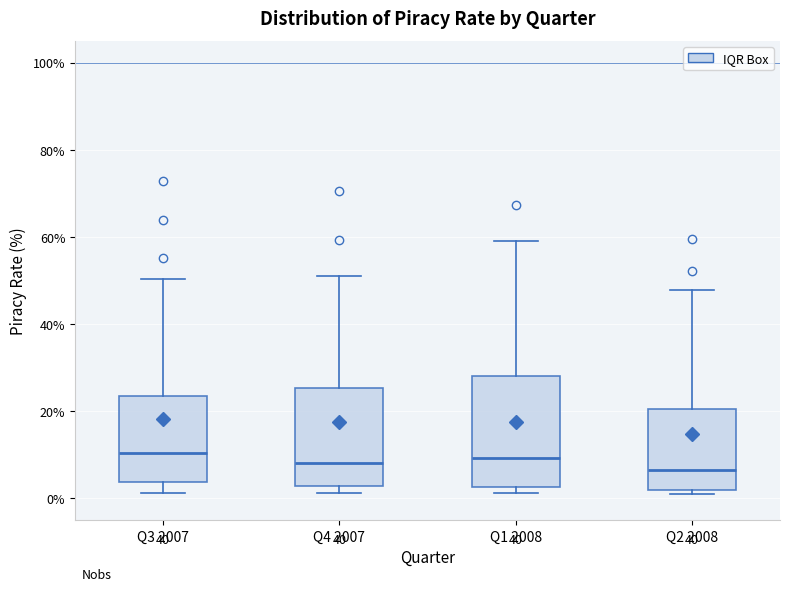

Reading left to right, read every box against the y-axis: the position of its median line, the range the box covers, and the ends of its whiskers. The values are not printed on the chart, so give them approximately, as read against the axis.

Q3 2007: median 10, box 4 to 24, whiskers 2 to 50
Q4 2007: median 8, box 2 to 26, whiskers 2 (just below the box's lower edge) to 52
Q1 2008: median 10, box 2 to 28, whiskers 2 (just below the box's lower edge) to 60
Q2 2008: median 6, box 2 to 20, whiskers 0 to 48